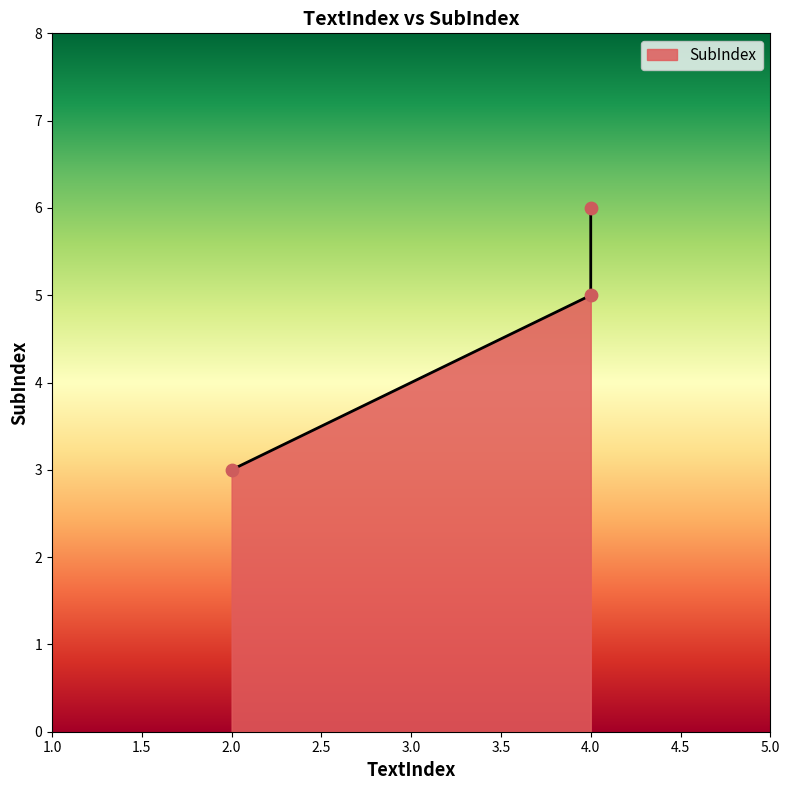

What is the change in value from 4 to 4?

+1